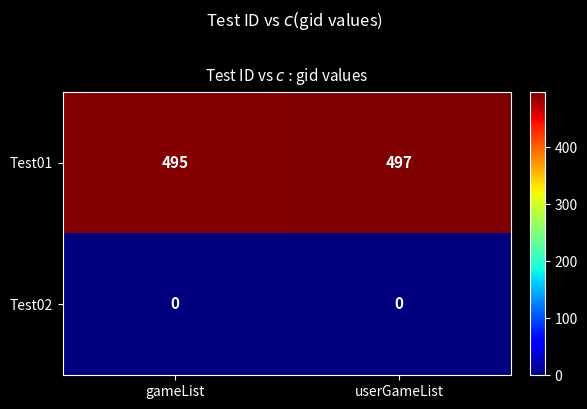

Which series has the largest total across all categories?

Test01